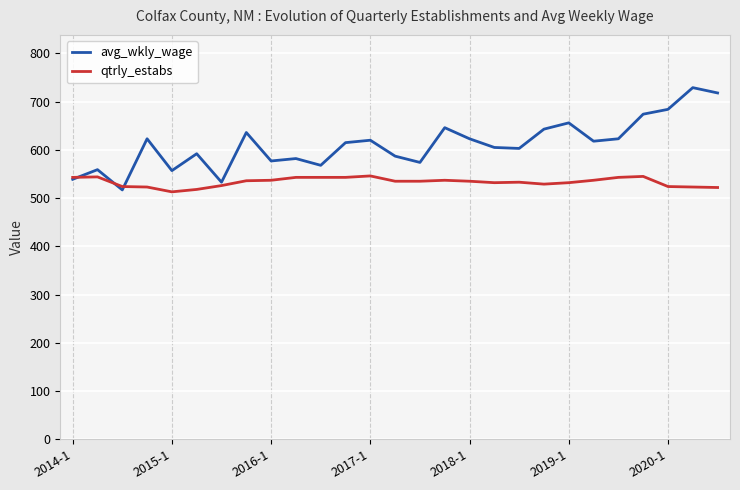

Which series has the widest spread of values?

avg_wkly_wage